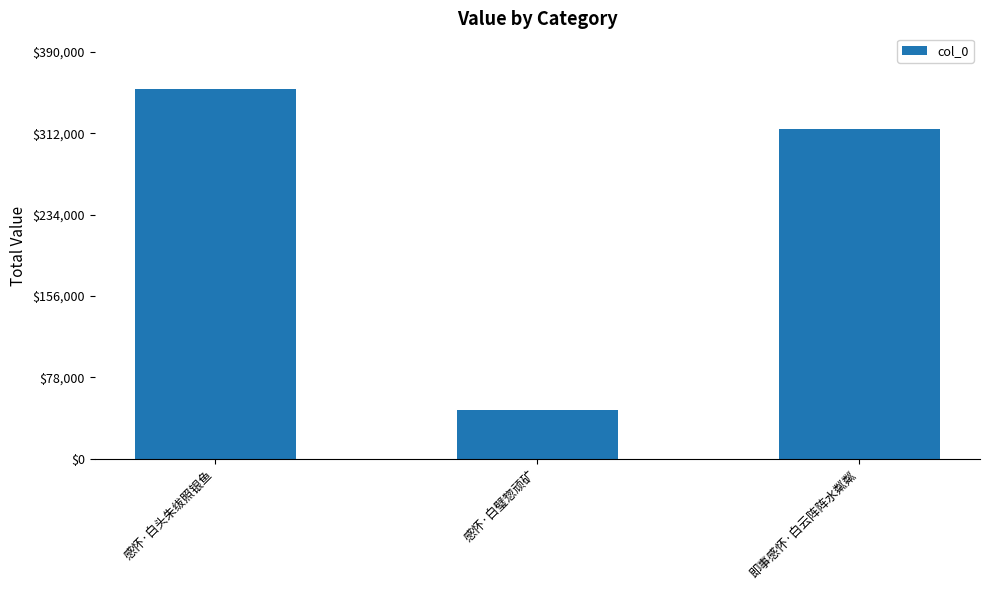

Does the chart contain stacked bars?

No